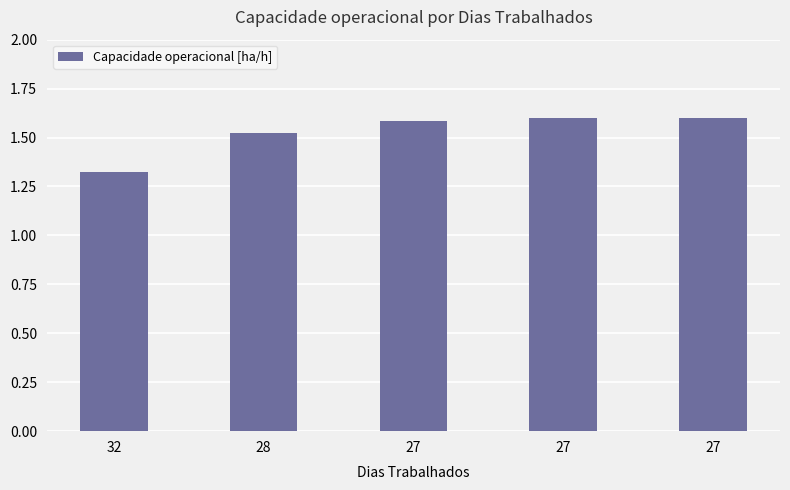

Rank the categories by value from highest to lowest.

27, 27, 27, 28, 32